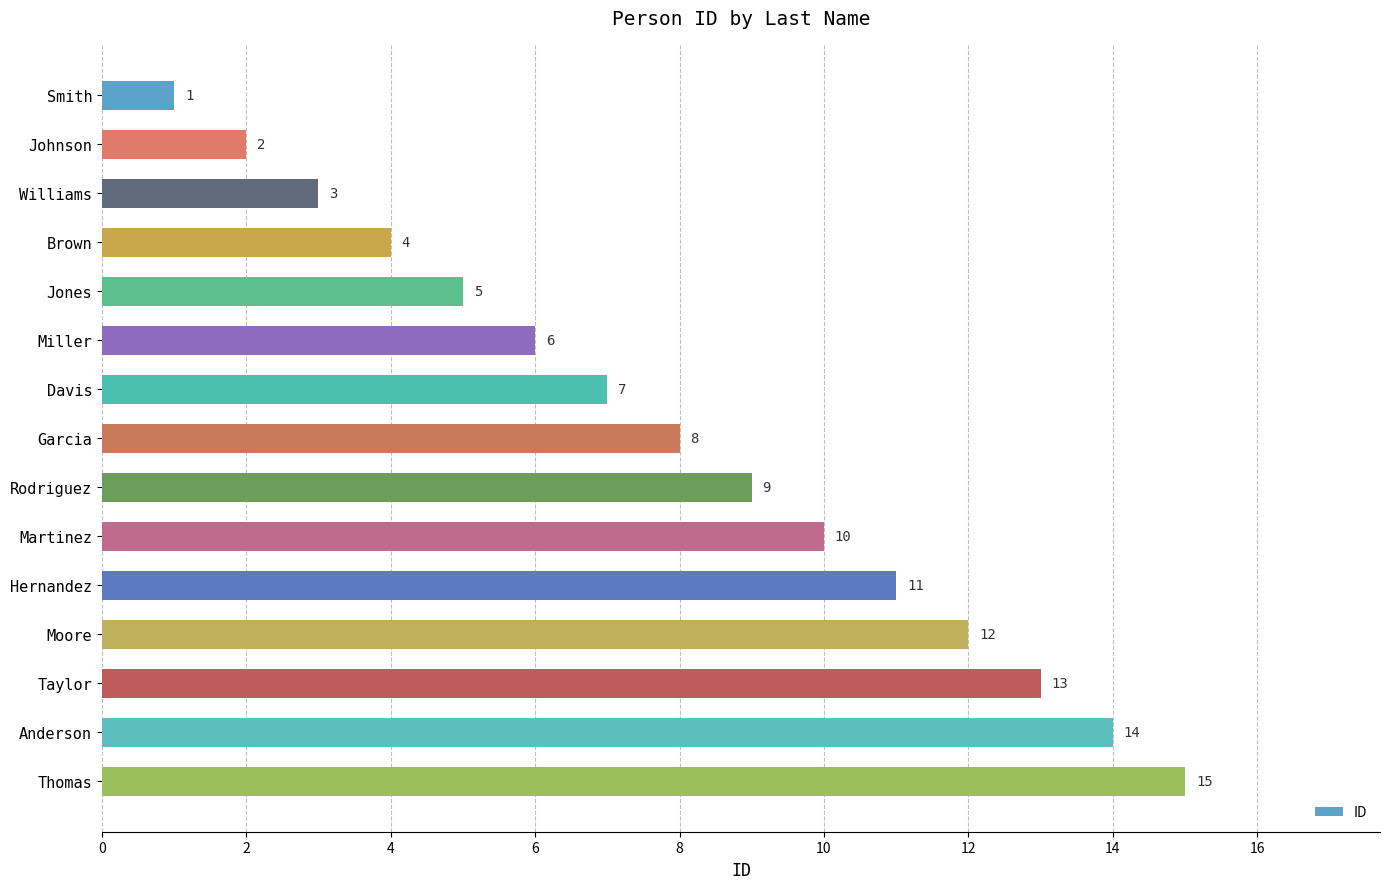

How many series are shown in this chart?

1